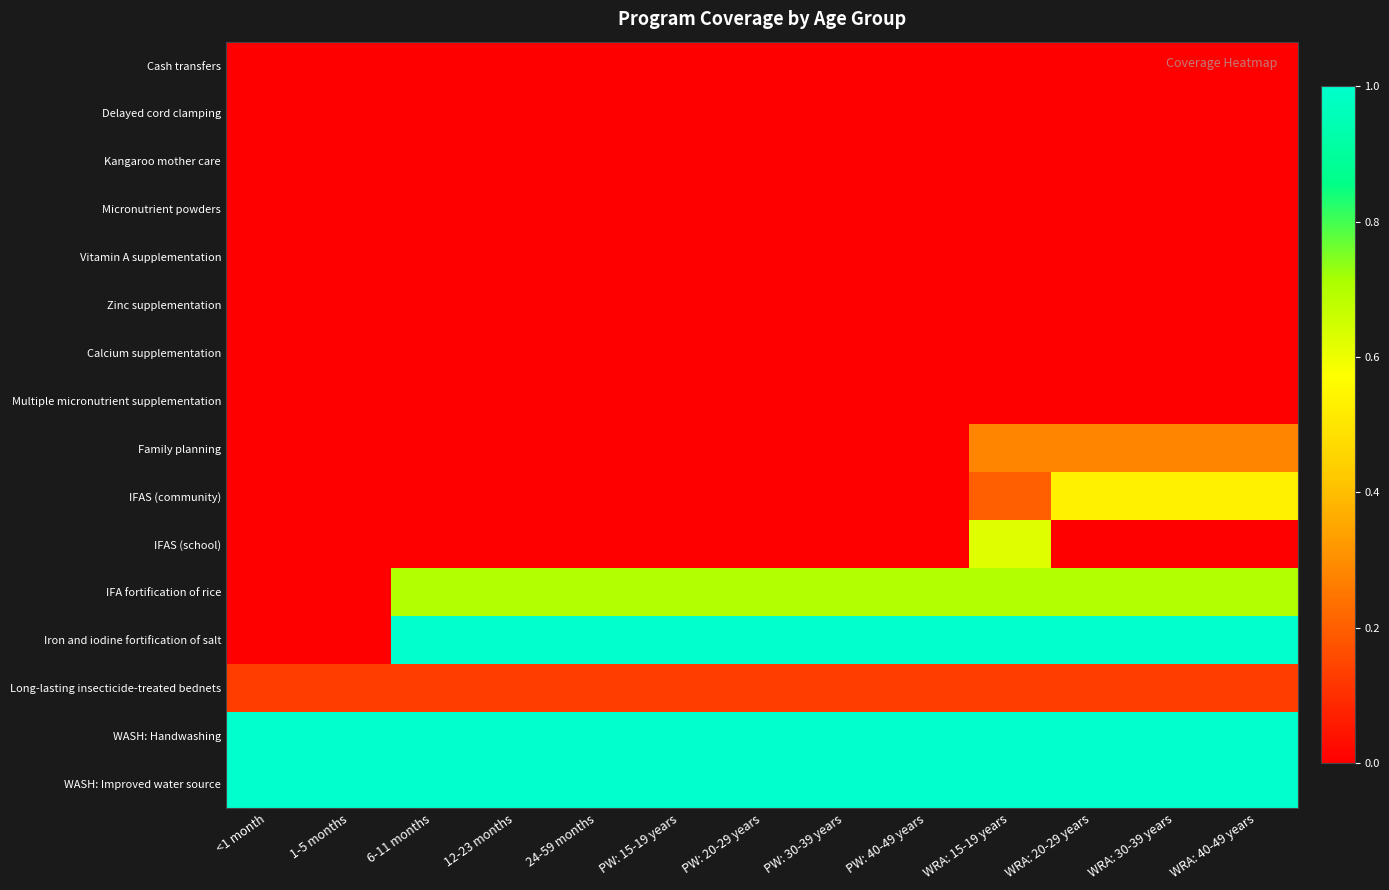

Reading left to right, list all the values displayed in this chart.

Cash transfers: <1 month=0.0	1-5 months=0.0	6-11 months=0.0	12-23 months=0.0	24-59 months=0.0	PW: 15-19 years=0.0	PW: 20-29 years=0.0	PW: 30-39 years=0.0	PW: 40-49 years=0.0	WRA: 15-19 years=0.0	WRA: 20-29 years=0.0	WRA: 30-39 years=0.0	WRA: 40-49 years=0.0
Delayed cord clamping: <1 month=0.0	1-5 months=0.0	6-11 months=0.0	12-23 months=0.0	24-59 months=0.0	PW: 15-19 years=0.0	PW: 20-29 years=0.0	PW: 30-39 years=0.0	PW: 40-49 years=0.0	WRA: 15-19 years=0.0	WRA: 20-29 years=0.0	WRA: 30-39 years=0.0	WRA: 40-49 years=0.0
Kangaroo mother care: <1 month=0.0	1-5 months=0.0	6-11 months=0.0	12-23 months=0.0	24-59 months=0.0	PW: 15-19 years=0.0	PW: 20-29 years=0.0	PW: 30-39 years=0.0	PW: 40-49 years=0.0	WRA: 15-19 years=0.0	WRA: 20-29 years=0.0	WRA: 30-39 years=0.0	WRA: 40-49 years=0.0
Micronutrient powders: <1 month=0.0	1-5 months=0.0	6-11 months=0.0	12-23 months=0.0	24-59 months=0.0	PW: 15-19 years=0.0	PW: 20-29 years=0.0	PW: 30-39 years=0.0	PW: 40-49 years=0.0	WRA: 15-19 years=0.0	WRA: 20-29 years=0.0	WRA: 30-39 years=0.0	WRA: 40-49 years=0.0
Vitamin A supplementation: <1 month=0.0	1-5 months=0.0	6-11 months=0.0	12-23 months=0.0	24-59 months=0.0	PW: 15-19 years=0.0	PW: 20-29 years=0.0	PW: 30-39 years=0.0	PW: 40-49 years=0.0	WRA: 15-19 years=0.0	WRA: 20-29 years=0.0	WRA: 30-39 years=0.0	WRA: 40-49 years=0.0
Zinc supplementation: <1 month=0.0	1-5 months=0.0	6-11 months=0.0	12-23 months=0.0	24-59 months=0.0	PW: 15-19 years=0.0	PW: 20-29 years=0.0	PW: 30-39 years=0.0	PW: 40-49 years=0.0	WRA: 15-19 years=0.0	WRA: 20-29 years=0.0	WRA: 30-39 years=0.0	WRA: 40-49 years=0.0
Calcium supplementation: <1 month=0.0	1-5 months=0.0	6-11 months=0.0	12-23 months=0.0	24-59 months=0.0	PW: 15-19 years=0.0	PW: 20-29 years=0.0	PW: 30-39 years=0.0	PW: 40-49 years=0.0	WRA: 15-19 years=0.0	WRA: 20-29 years=0.0	WRA: 30-39 years=0.0	WRA: 40-49 years=0.0
Multiple micronutrient supplementation: <1 month=0.0	1-5 months=0.0	6-11 months=0.0	12-23 months=0.0	24-59 months=0.0	PW: 15-19 years=0.0	PW: 20-29 years=0.0	PW: 30-39 years=0.0	PW: 40-49 years=0.0	WRA: 15-19 years=0.0	WRA: 20-29 years=0.0	WRA: 30-39 years=0.0	WRA: 40-49 years=0.0
Family planning: <1 month=0.0	1-5 months=0.0	6-11 months=0.0	12-23 months=0.0	24-59 months=0.0	PW: 15-19 years=0.0	PW: 20-29 years=0.0	PW: 30-39 years=0.0	PW: 40-49 years=0.0	WRA: 15-19 years=0.3	WRA: 20-29 years=0.3	WRA: 30-39 years=0.3	WRA: 40-49 years=0.3
IFAS (community): <1 month=0.0	1-5 months=0.0	6-11 months=0.0	12-23 months=0.0	24-59 months=0.0	PW: 15-19 years=0.0	PW: 20-29 years=0.0	PW: 30-39 years=0.0	PW: 40-49 years=0.0	WRA: 15-19 years=0.2	WRA: 20-29 years=0.5	WRA: 30-39 years=0.5	WRA: 40-49 years=0.5
IFAS (school): <1 month=0.0	1-5 months=0.0	6-11 months=0.0	12-23 months=0.0	24-59 months=0.0	PW: 15-19 years=0.0	PW: 20-29 years=0.0	PW: 30-39 years=0.0	PW: 40-49 years=0.0	WRA: 15-19 years=0.6	WRA: 20-29 years=0.0	WRA: 30-39 years=0.0	WRA: 40-49 years=0.0
IFA fortification of rice: <1 month=0.0	1-5 months=0.0	6-11 months=0.7	12-23 months=0.7	24-59 months=0.7	PW: 15-19 years=0.7	PW: 20-29 years=0.7	PW: 30-39 years=0.7	PW: 40-49 years=0.7	WRA: 15-19 years=0.7	WRA: 20-29 years=0.7	WRA: 30-39 years=0.7	WRA: 40-49 years=0.7
Iron and iodine fortification of salt: <1 month=0.0	1-5 months=0.0	6-11 months=1.0	12-23 months=1.0	24-59 months=1.0	PW: 15-19 years=1.0	PW: 20-29 years=1.0	PW: 30-39 years=1.0	PW: 40-49 years=1.0	WRA: 15-19 years=1.0	WRA: 20-29 years=1.0	WRA: 30-39 years=1.0	WRA: 40-49 years=1.0
Long-lasting insecticide-treated bednets: <1 month=0.1	1-5 months=0.1	6-11 months=0.1	12-23 months=0.1	24-59 months=0.1	PW: 15-19 years=0.1	PW: 20-29 years=0.1	PW: 30-39 years=0.1	PW: 40-49 years=0.1	WRA: 15-19 years=0.1	WRA: 20-29 years=0.1	WRA: 30-39 years=0.1	WRA: 40-49 years=0.1
WASH: Handwashing: <1 month=1.0	1-5 months=1.0	6-11 months=1.0	12-23 months=1.0	24-59 months=1.0	PW: 15-19 years=1.0	PW: 20-29 years=1.0	PW: 30-39 years=1.0	PW: 40-49 years=1.0	WRA: 15-19 years=1.0	WRA: 20-29 years=1.0	WRA: 30-39 years=1.0	WRA: 40-49 years=1.0
WASH: Improved water source: <1 month=1.0	1-5 months=1.0	6-11 months=1.0	12-23 months=1.0	24-59 months=1.0	PW: 15-19 years=1.0	PW: 20-29 years=1.0	PW: 30-39 years=1.0	PW: 40-49 years=1.0	WRA: 15-19 years=1.0	WRA: 20-29 years=1.0	WRA: 30-39 years=1.0	WRA: 40-49 years=1.0